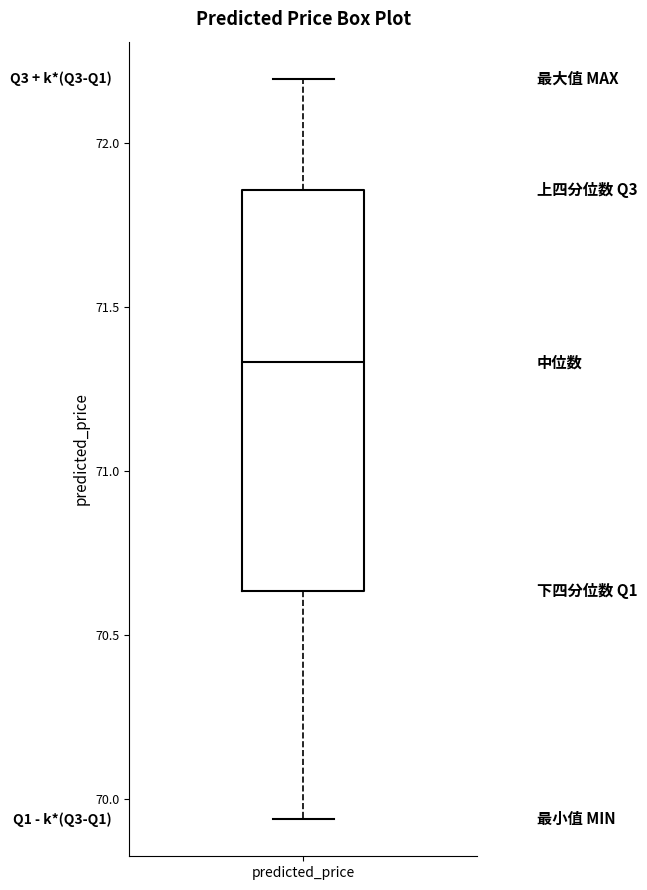

Where does the upper whisker of the box for predicted_price end on the y-axis? The values are not printed on the chart, so give them approximately, as read against the axis.

72.20